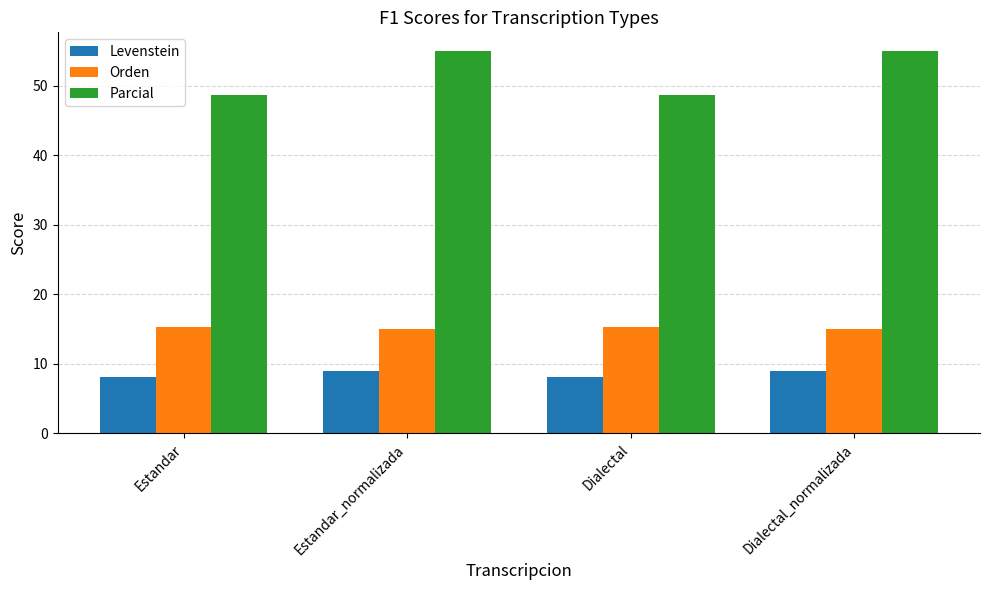

What is the greatest value displayed?

54.9